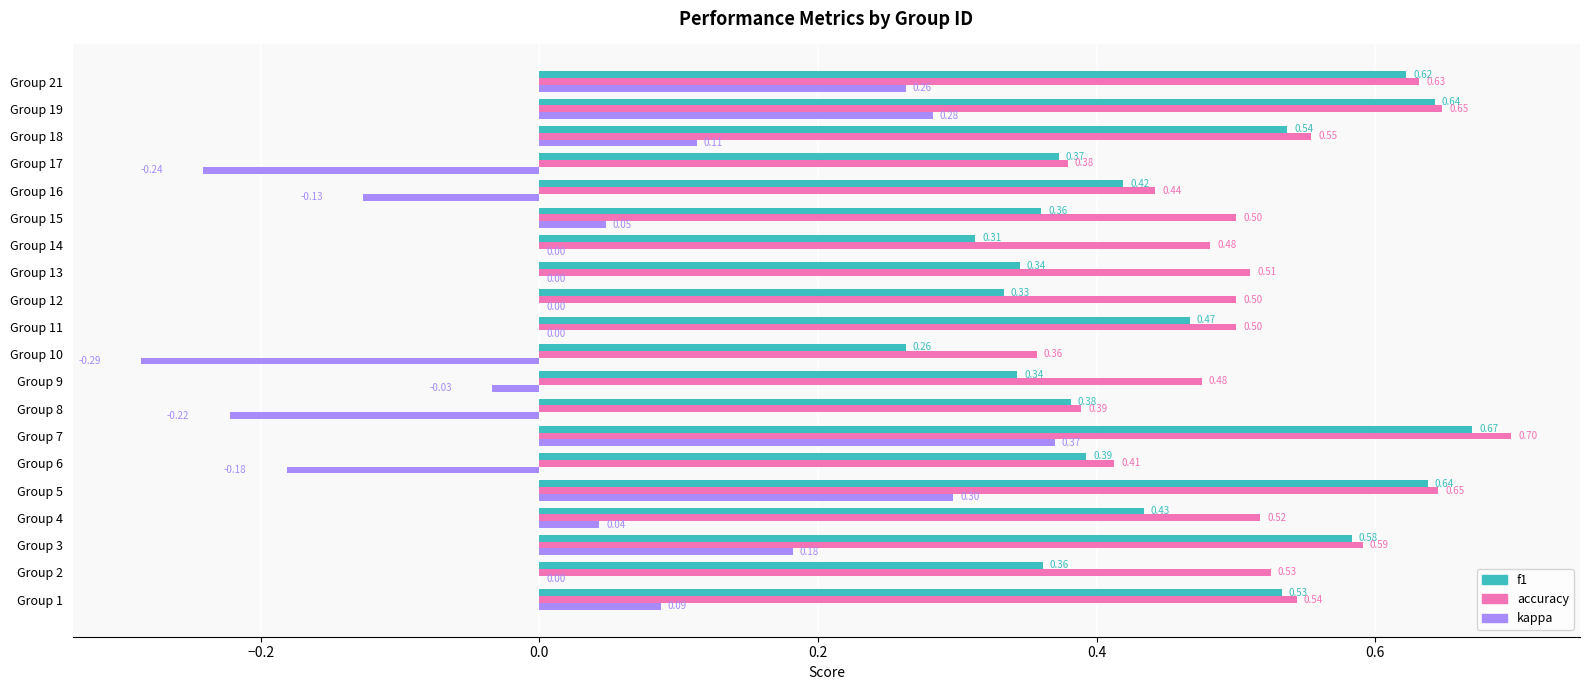

Which series has the largest total across all categories?

accuracy